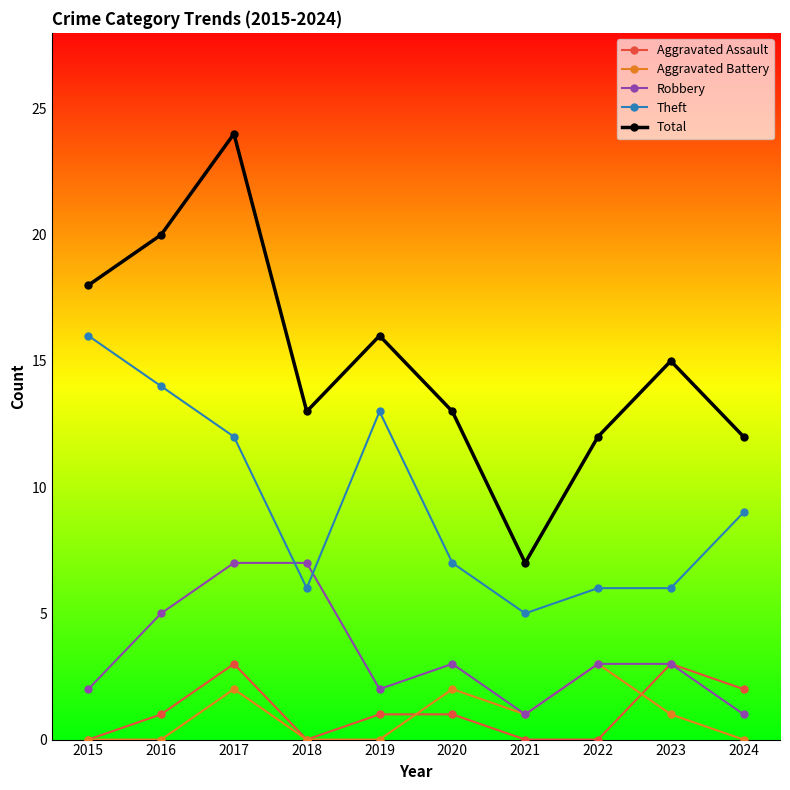

What is the difference between the maximum and minimum values in the Theft series?

11